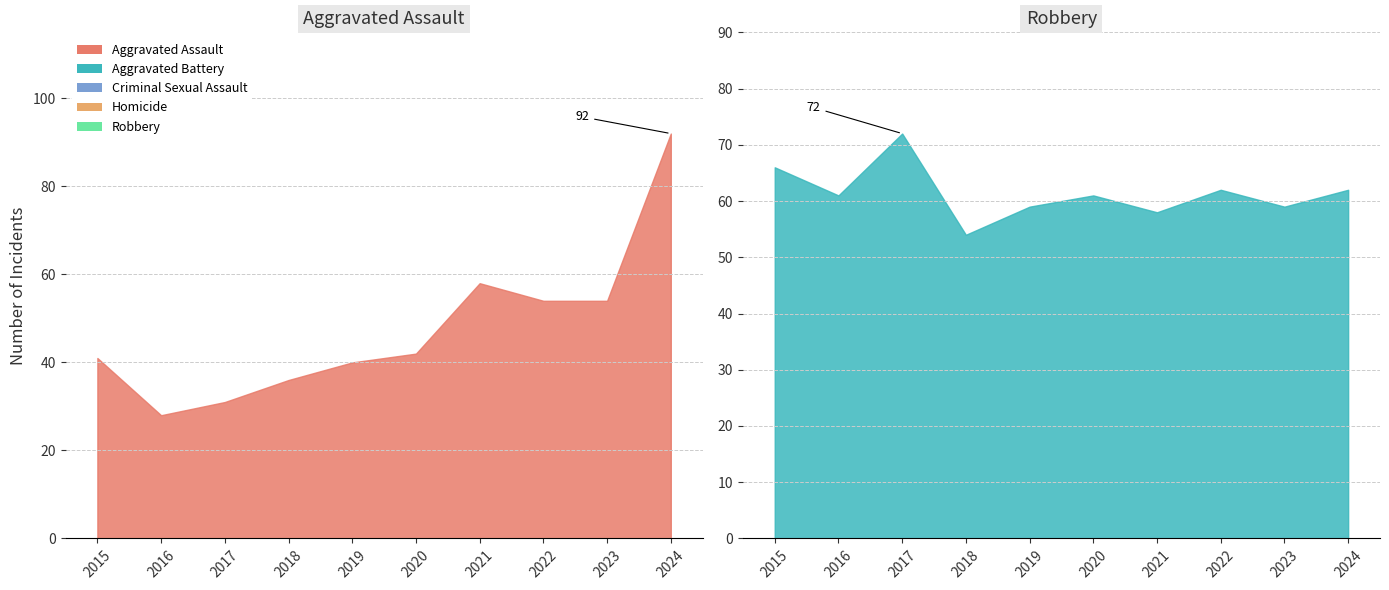

Reading right to left, extract all data points from this chart.

Aggravated Assault: 92	54	54	58	42	40	36	31	28	41
Aggravated Battery: 78	79	85	79	72	65	64	61	47	48
Criminal Sexual Assault: 13	11	12	15	11	15	11	18	10	7
Homicide: 4	7	6	5	6	3	2	4	4	1
Robbery: 62	59	62	58	61	59	54	72	61	66